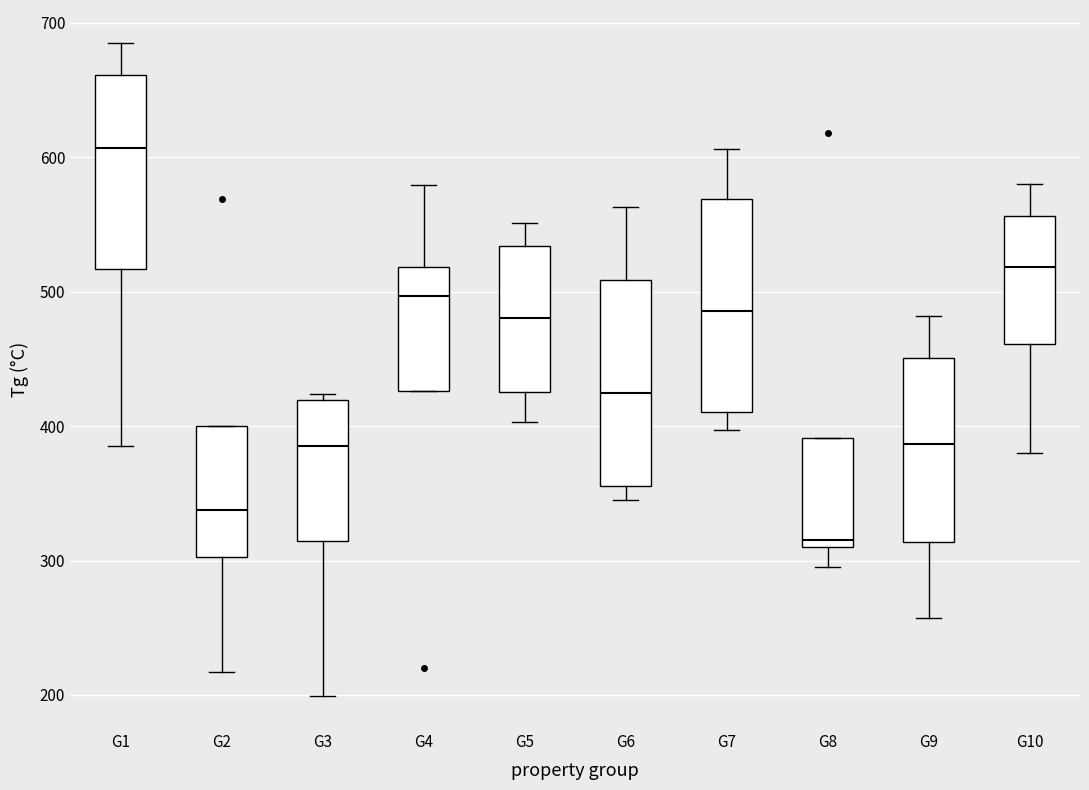

Which box has the highest median line?

G1